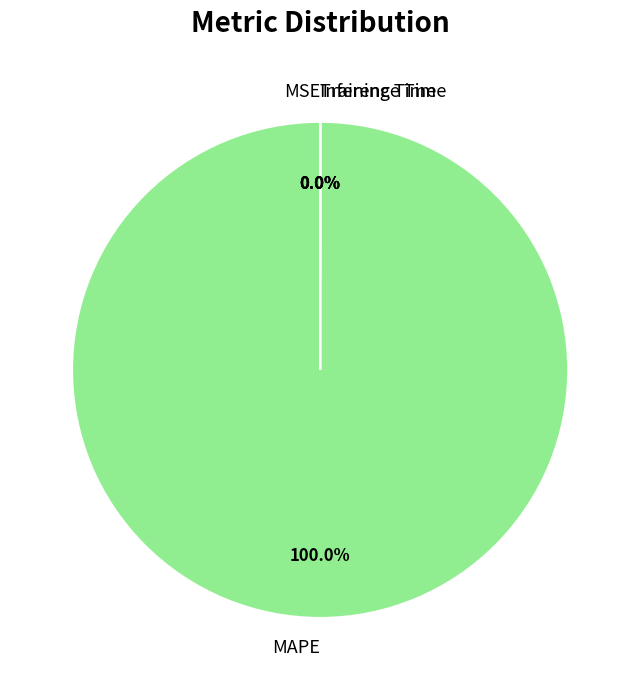

Is MAPE the majority of the pie?

Yes